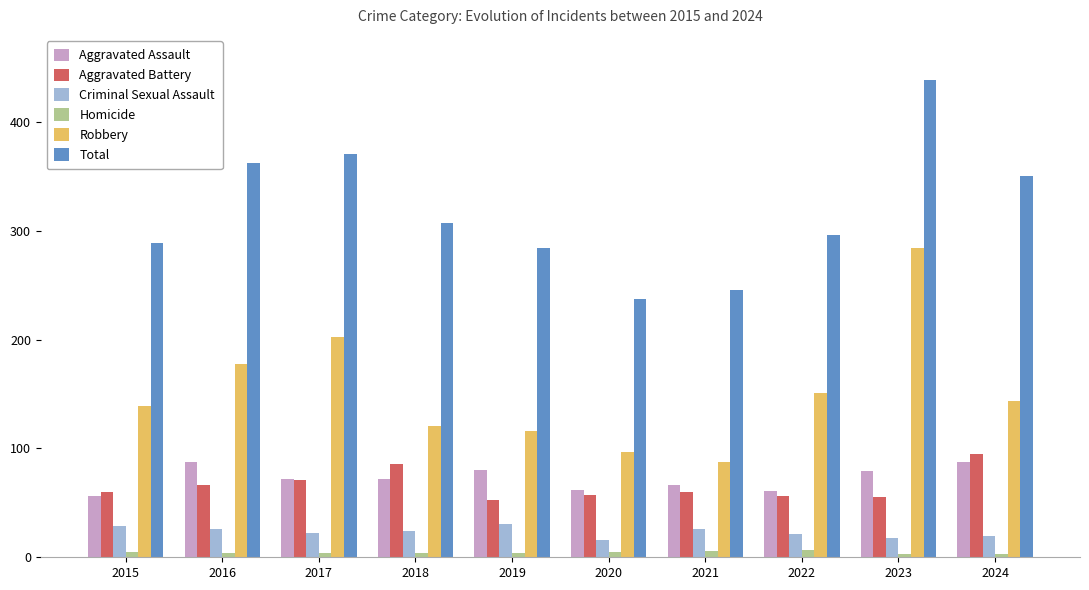

What is the minimum value shown in the chart?

3